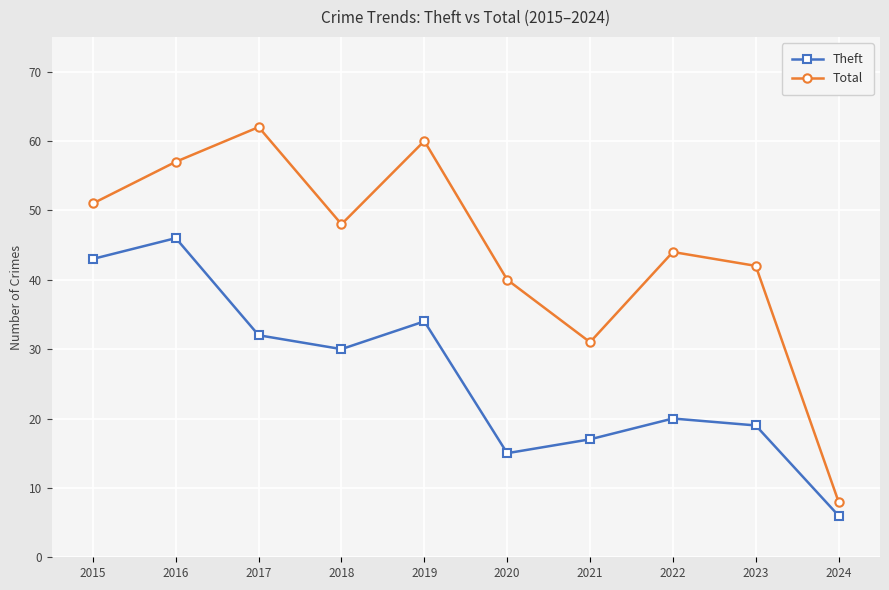

Rank the categories by Total value from lowest to highest.

2024, 2021, 2020, 2023, 2022, 2018, 2015, 2016, 2019, 2017